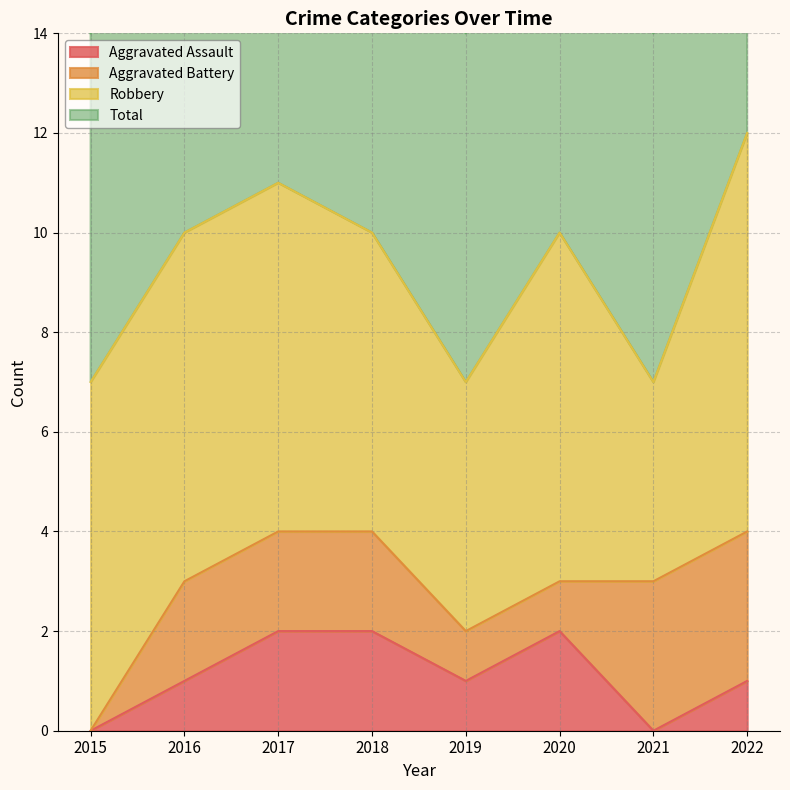

Where does the Total series first go above 10?

2017